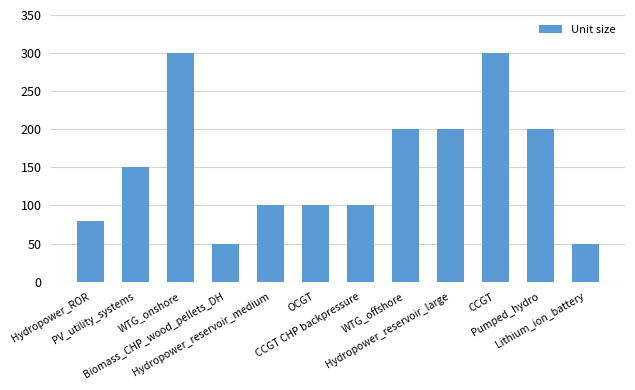

What is the value of the 6th bar from the left?

100